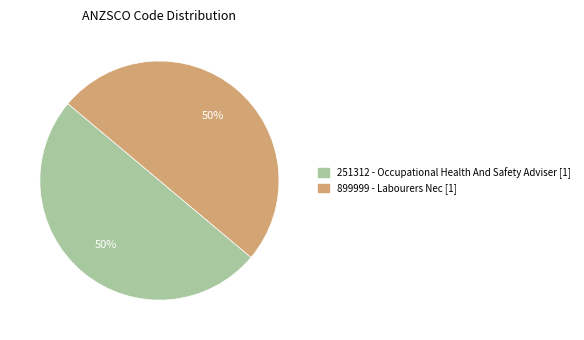

To the nearest percent, what is the average slice percentage?

50%